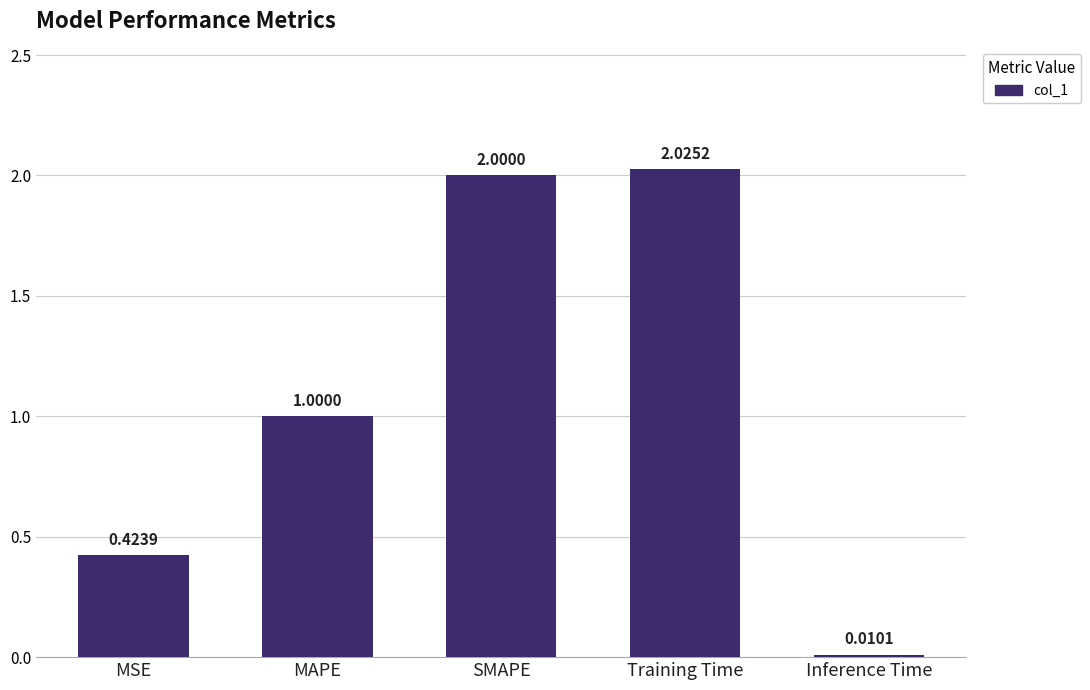

List the labels in order of value, largest first.

Training Time, SMAPE, MAPE, MSE, Inference Time